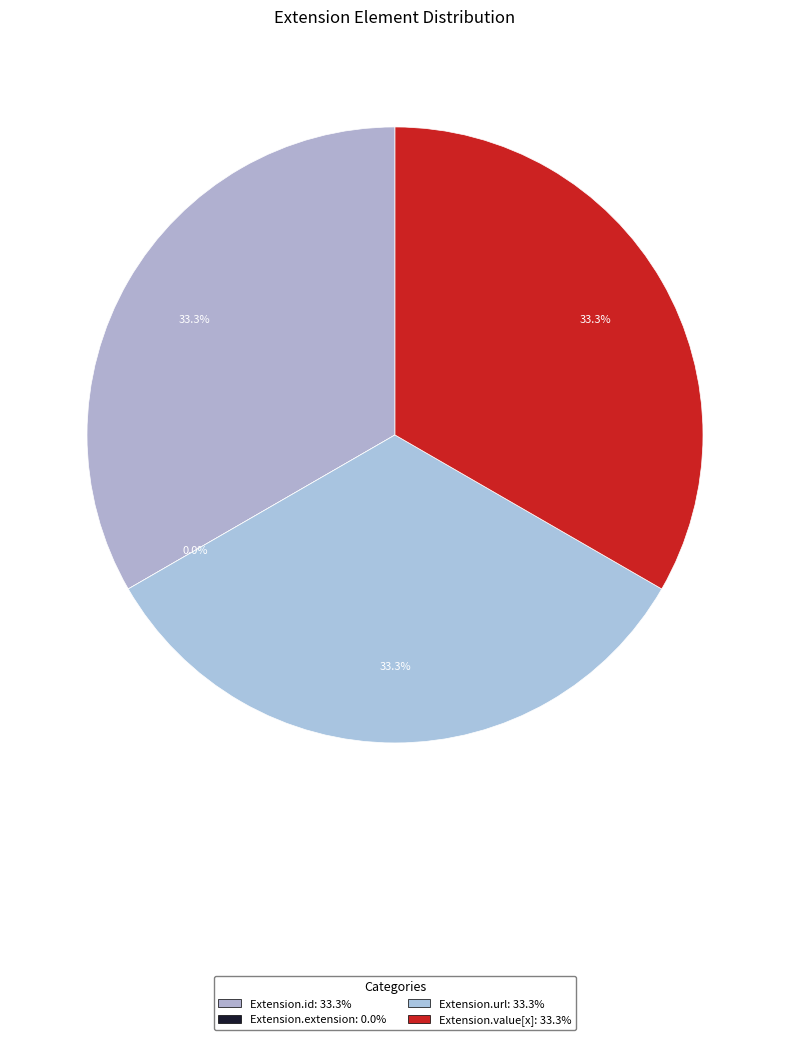

What is the total percentage of Extension.extension and Extension.value[x]?

33.3%